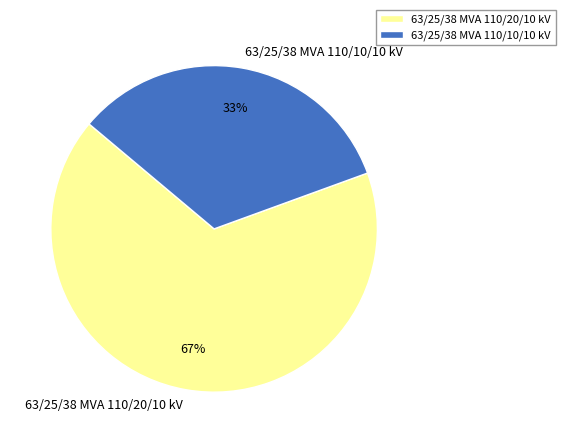

To the nearest percent, what is the average slice percentage?

50%